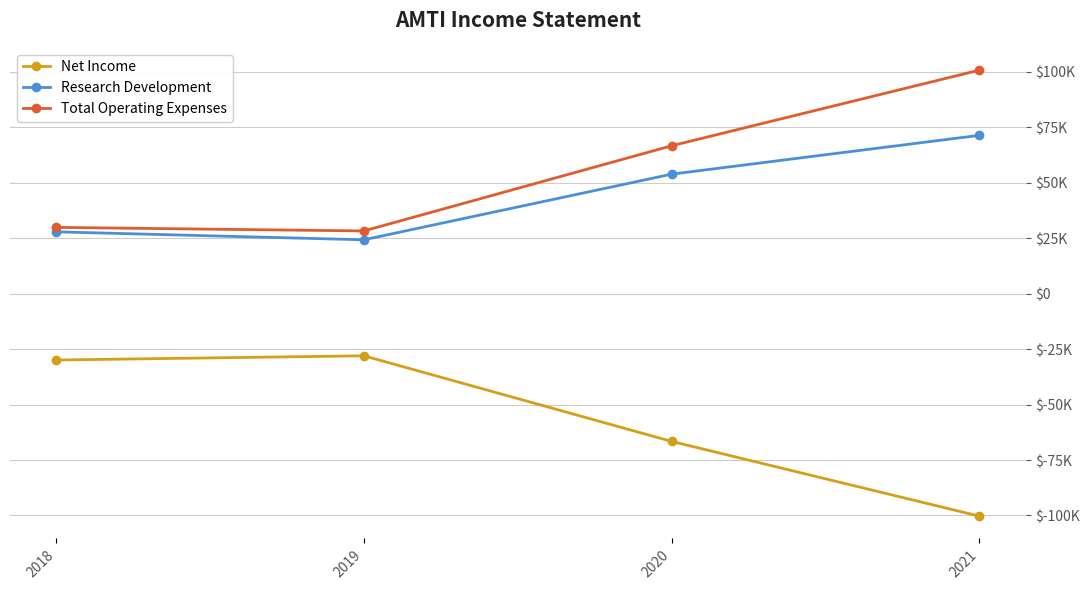

What is the maximum value shown in the chart?

100800